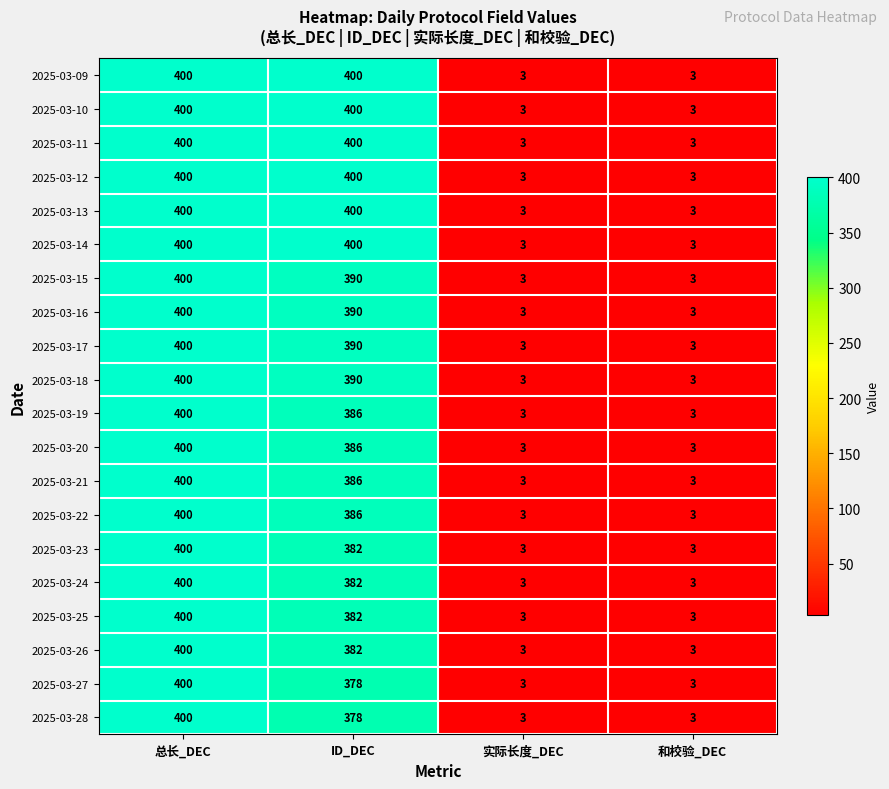

The value of 2025-03-10 at 和校验_DEC is 3. True or false?

True